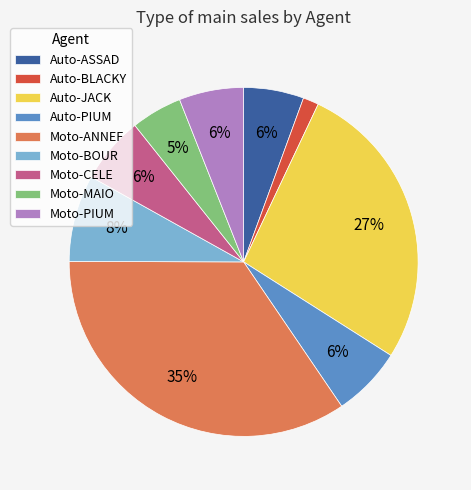

To the nearest percent, what is the combined percentage of Moto-PIUM and Auto-ASSAD?

12%